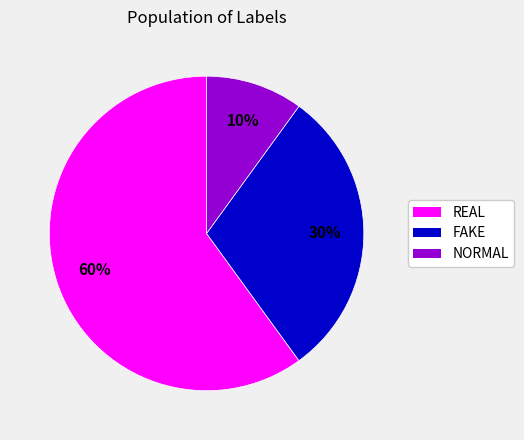

To the nearest percent, what portion does REAL represent?

60%